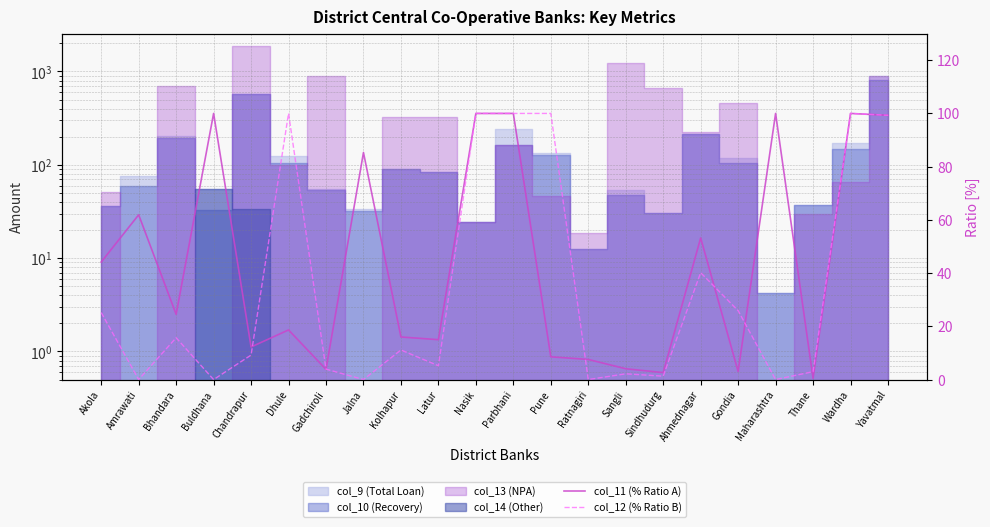

Reading left to right, extract all data points from this chart.

col_11 (% Ratio A): 44.2	61.9	24.5	100.0	12.2	18.6	3.8	85.3	16.0	15.0	100.0	100.0	8.6	7.6	4.1	2.6	53.2	3.0	100.0	0.5	100.0	99.3
col_12 (% Ratio B): 25.2	0.0	15.7	0.0	9.2	100.0	3.9	0.0	11.1	5.2	100.0	100.0	100.0	0.0	2.2	1.3	40.2	25.9	0.0	3.0	100.0	99.3